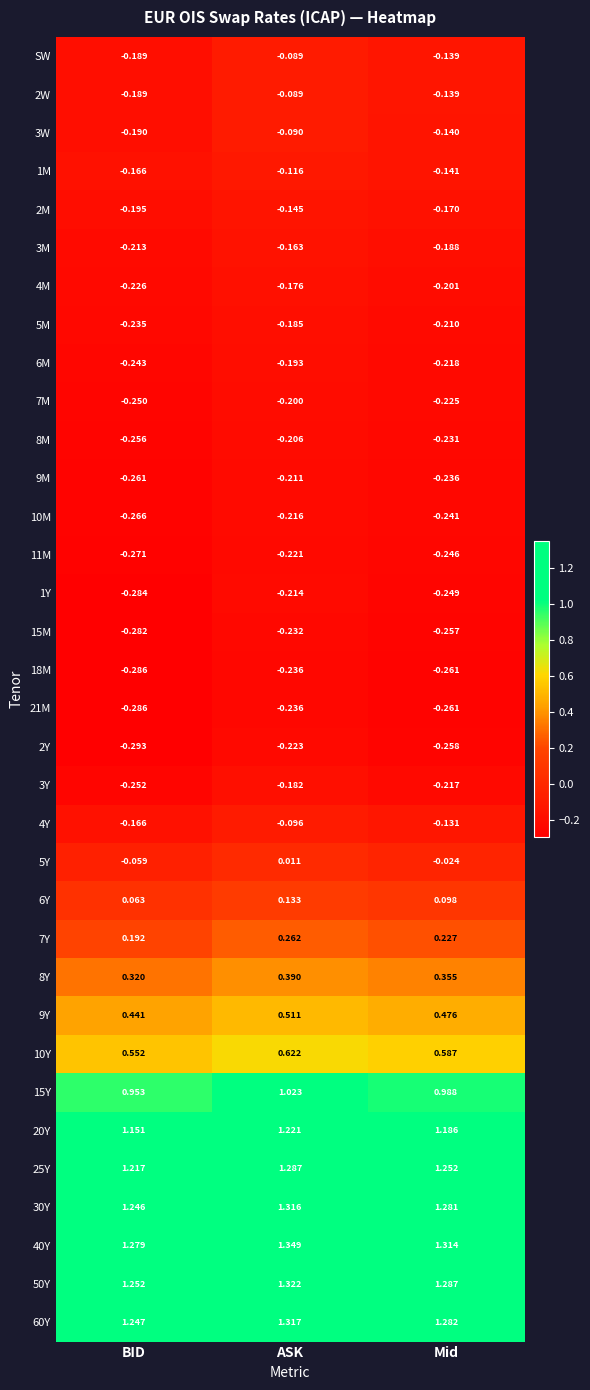

At which category does the chart reach its minimum across all series?

BID